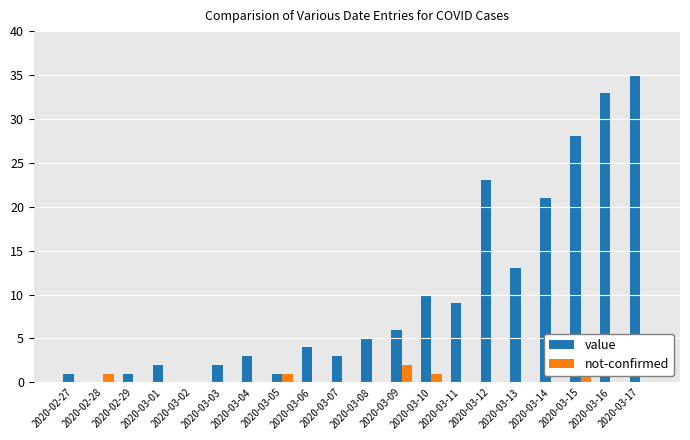

What is the sum of all value values?

200